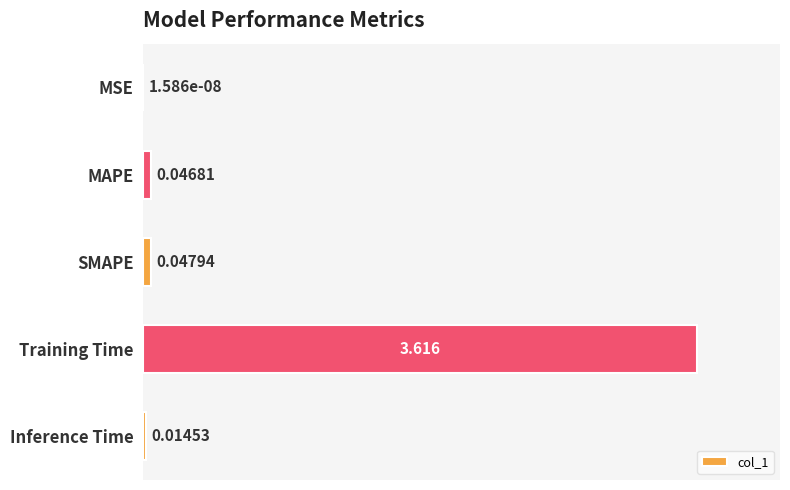

Between MSE and SMAPE, which is larger?

SMAPE